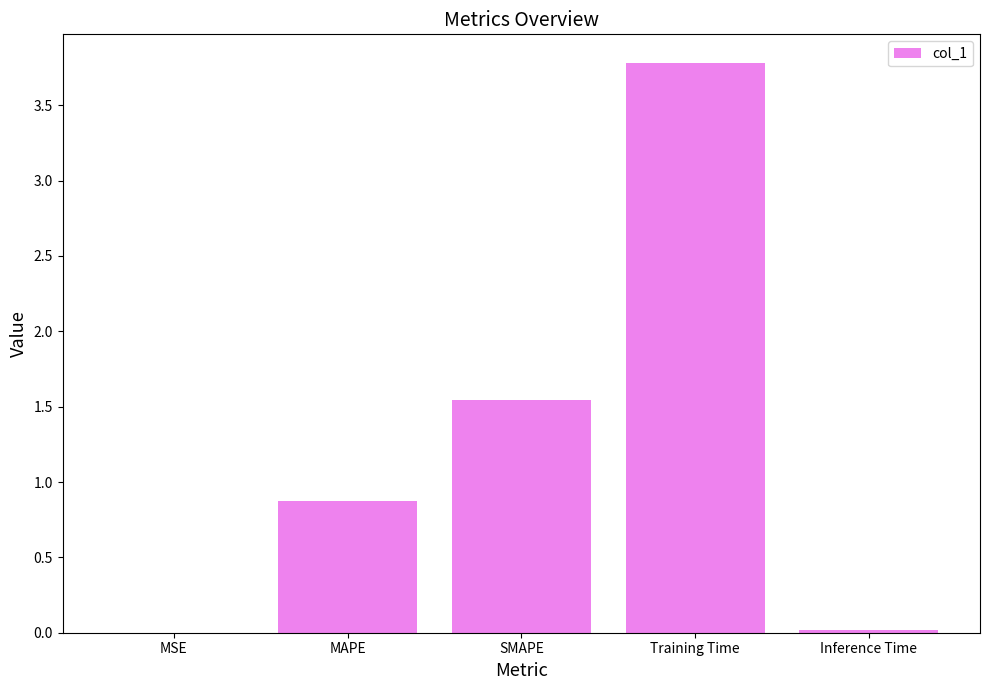

What is the approximate value at MAPE?

0.9